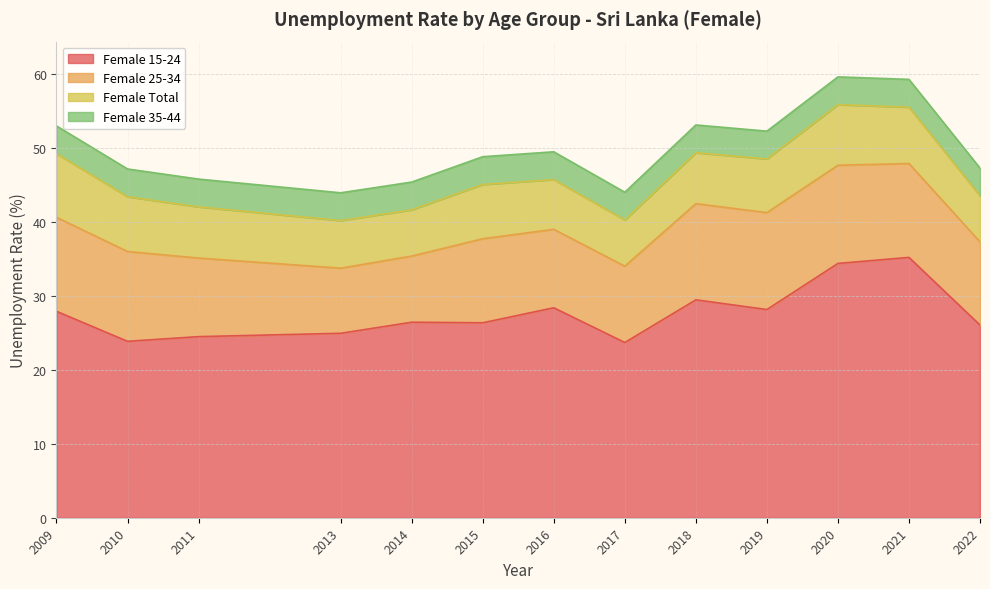

True or false: Female Total and Female 15-24 cross at least once.

False